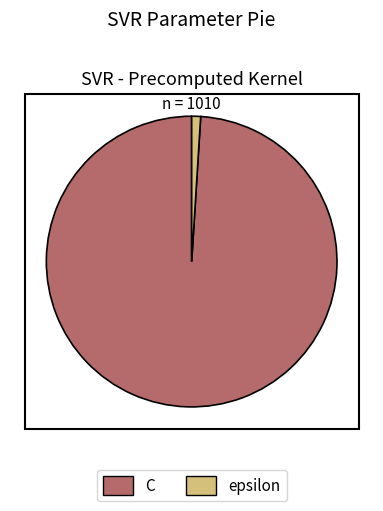

Which category has the biggest portion of the pie?

C